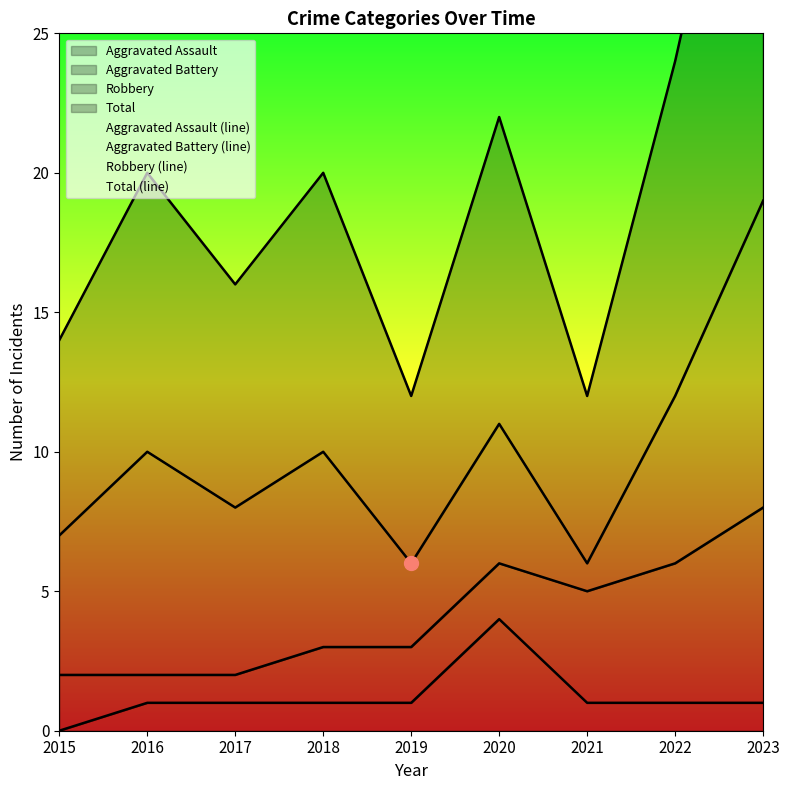

Where is Aggravated Assault (line) nearest to the value 2?

2016